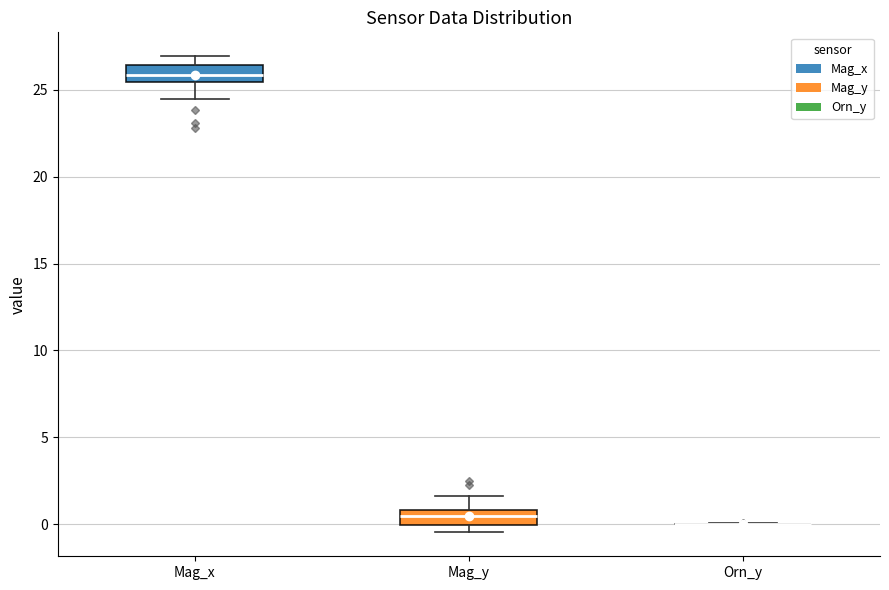

Reading left to right, transcribe this box plot: for each box, give where its median line is, the range the box spans, and where its two whiskers end, as read against the y-axis. The values are not printed on the chart, so give them approximately, as read against the axis.

Mag_x: median 26.0, box 25.5 to 26.5, whiskers 24.5 to 27.0
Mag_y: median 0.5, box 0.0 to 1.0, whiskers -0.5 to 1.5
Orn_y: box collapsed to a line at 0.0, whiskers 0.0 to 0.0